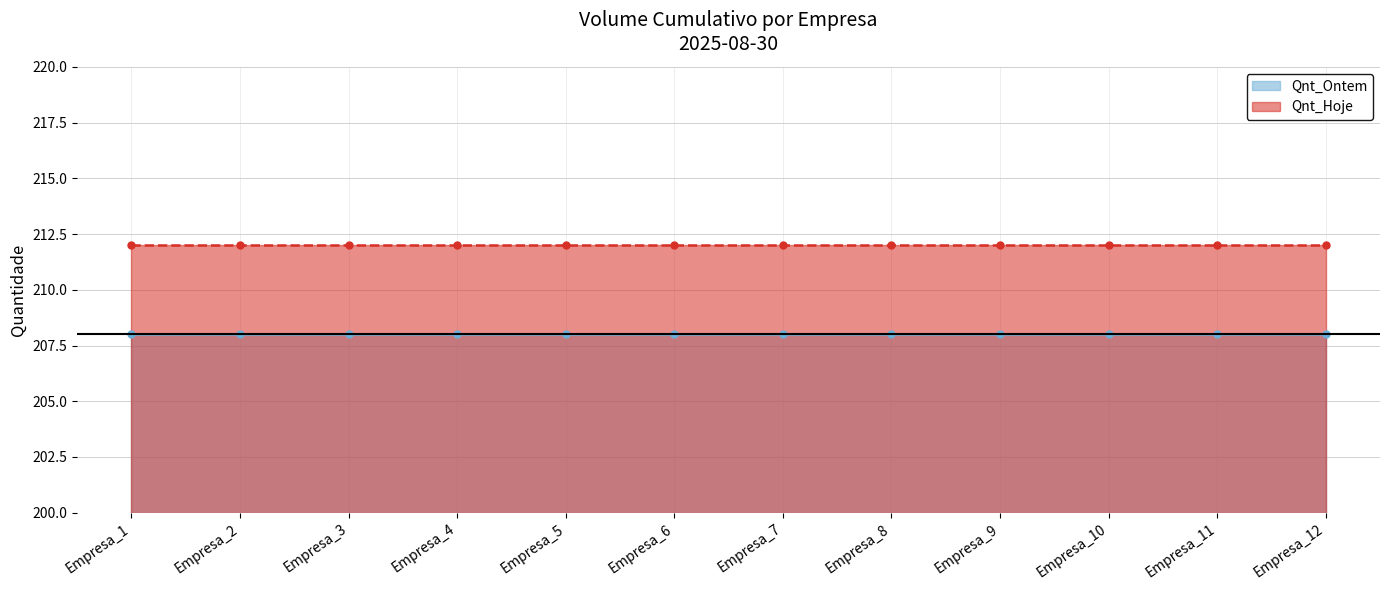

What is the average value of the Qnt_Hoje series?

212